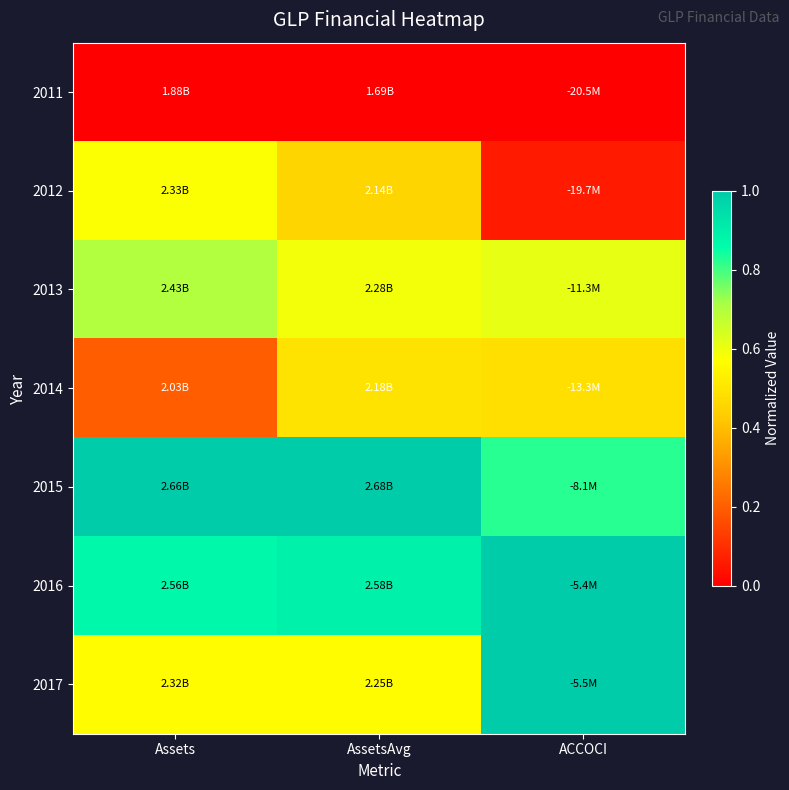

List the series in order of their peak value, lowest first.

2011, 2014, 2012, 2013, 2017, 2015, 2016